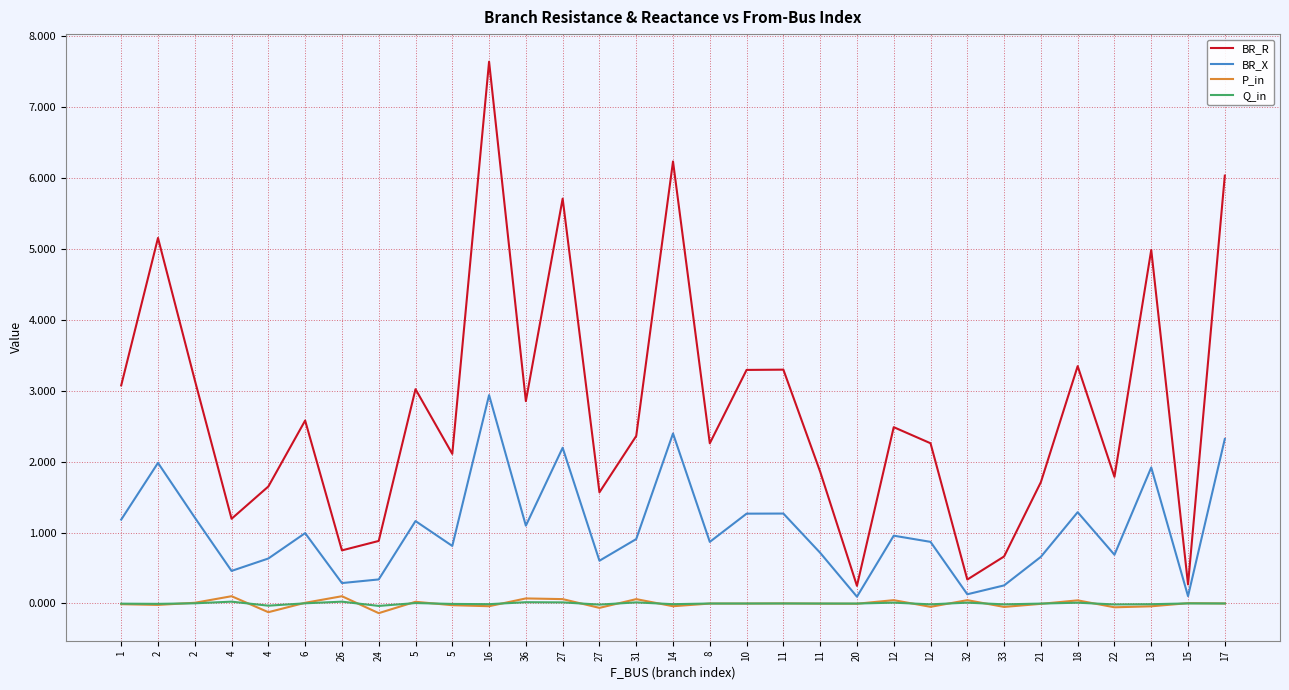

Does the chart display data point markers on the line(s)?

No